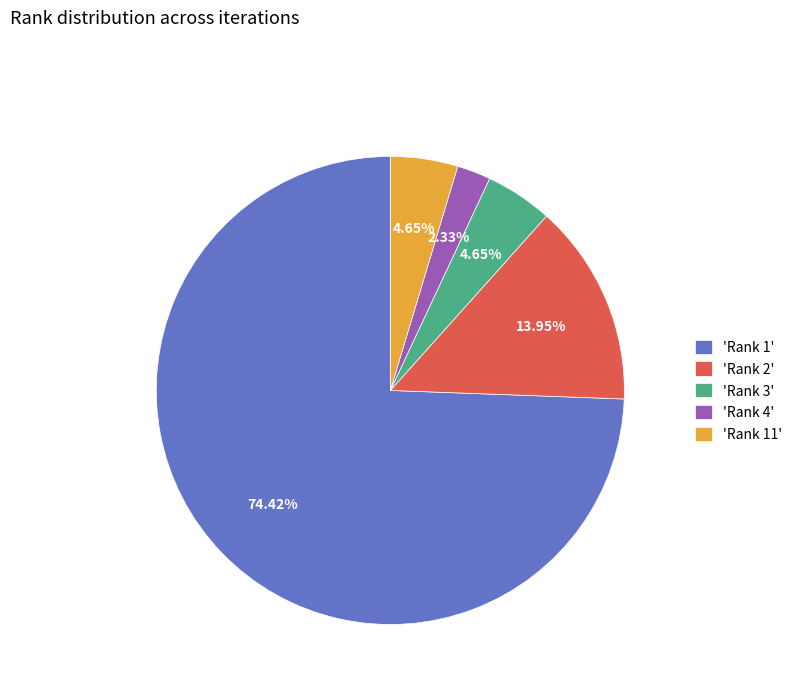

Combined, do 'Rank 1' and 'Rank 3' account for over 50%?

Yes